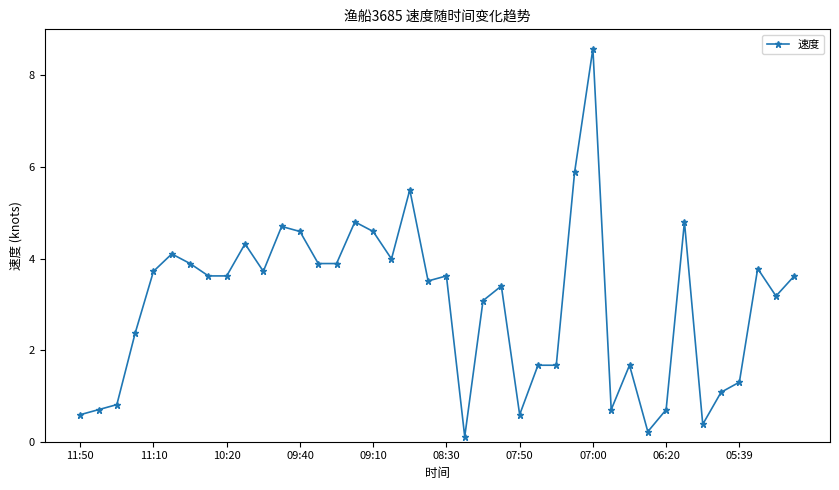

What is the maximum value shown in the chart?

8.6